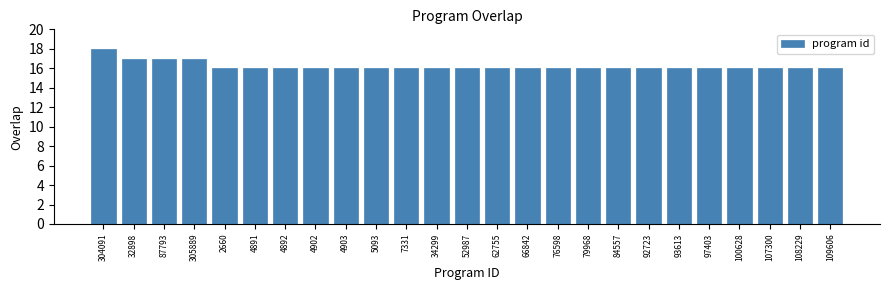

True or false: the data shows 18 at 304091.

True